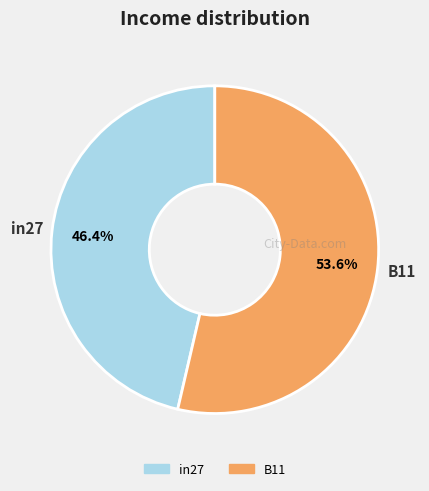

Is there any slice that represents more than half of the pie?

Yes